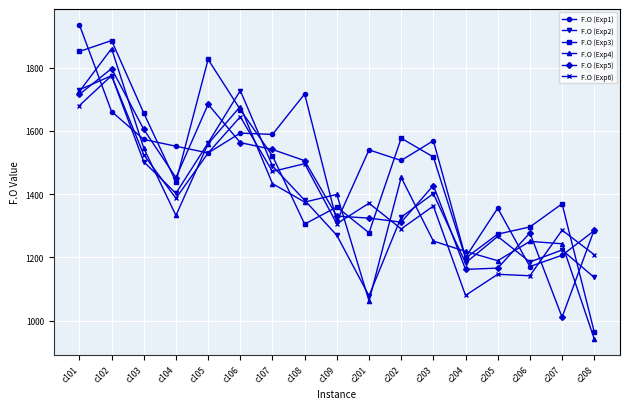

Where does the F.O (Exp6) series first go above 1371?

c101